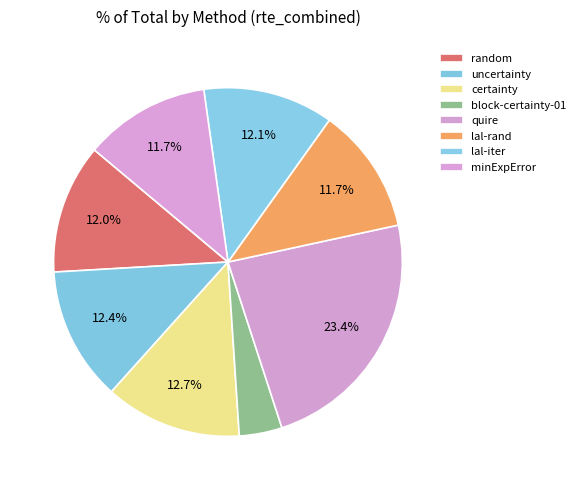

Is certainty the majority of the pie?

No